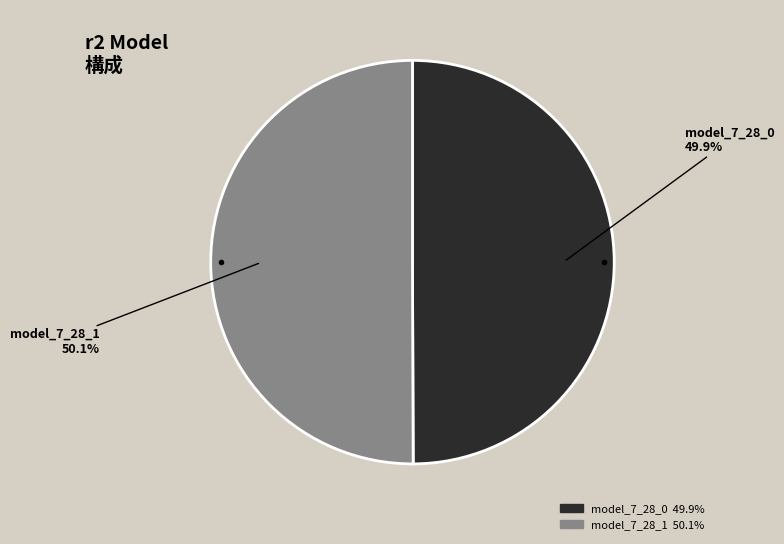

Is there a majority slice in this chart?

Yes